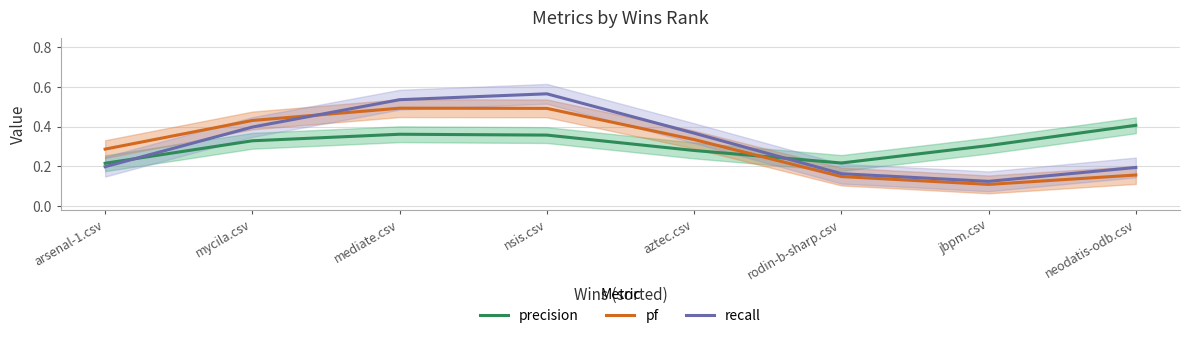

Which series has the widest spread of values?

recall